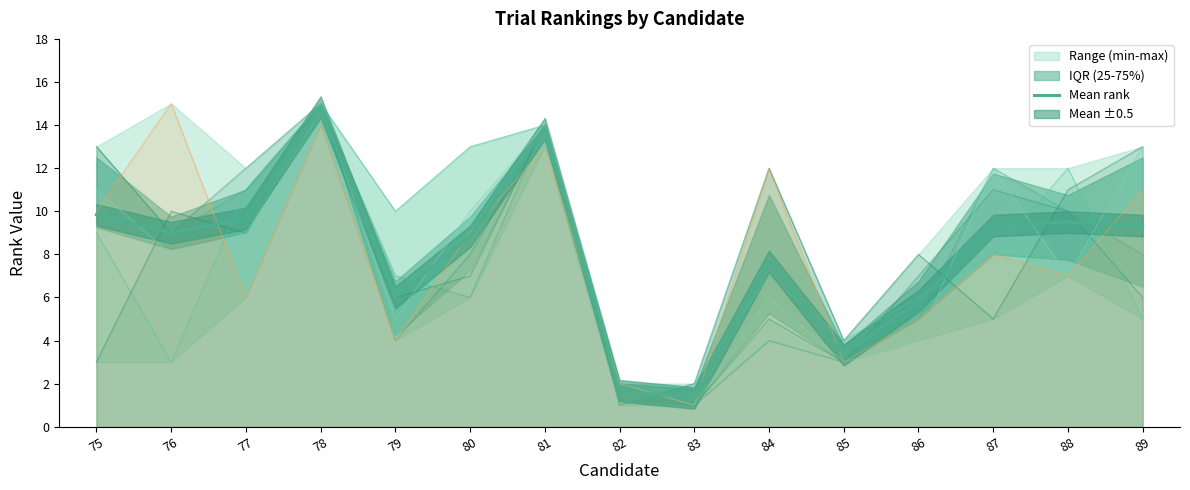

How many interior local peaks (higher than both neighbors) does the data have?

4